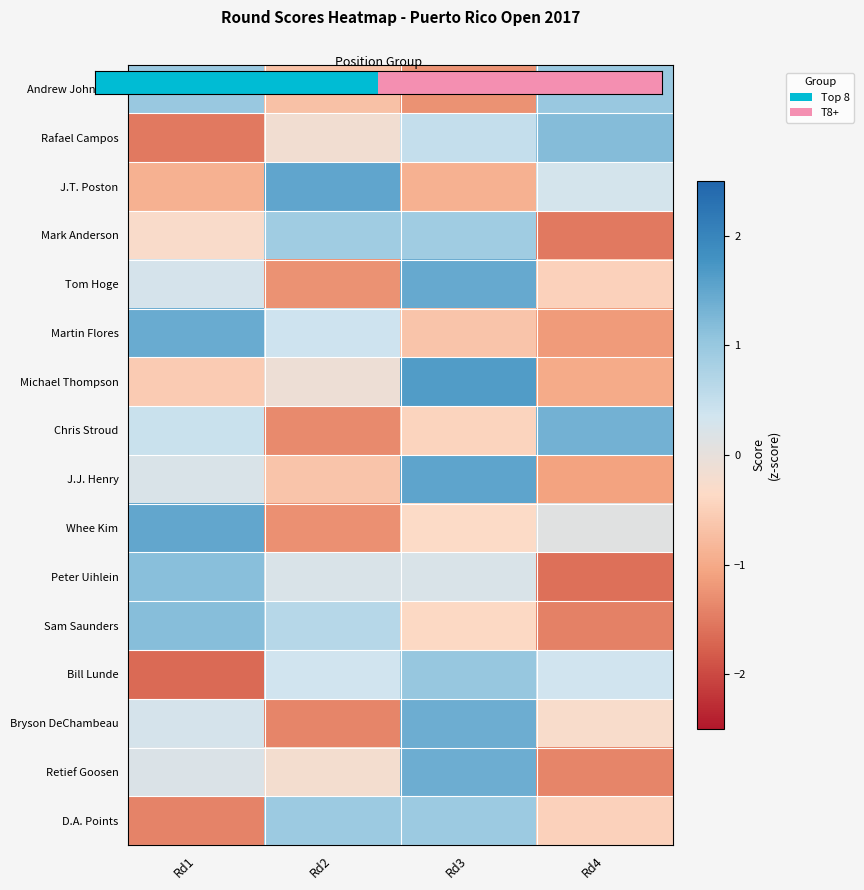

The Andrew Johnston series shows -0.7 at Rd2. True or false?

True